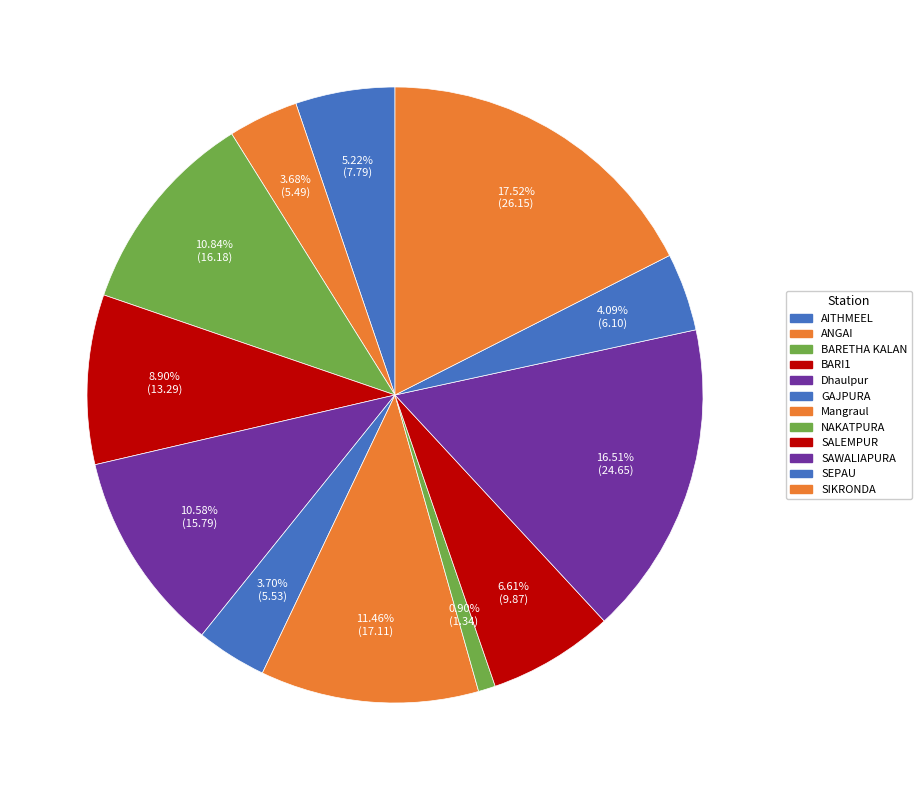

Does Mangraul represent more than half of the total?

No